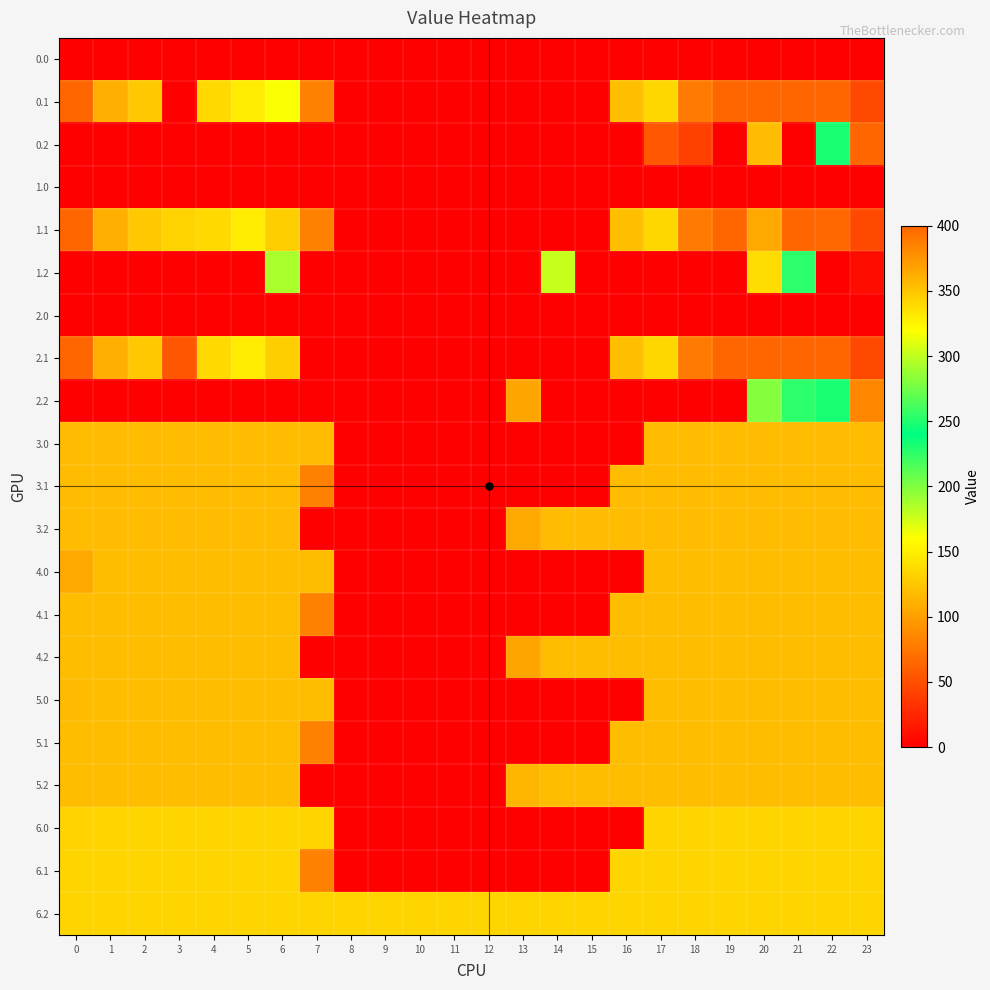

Rank the series by their maximum value, from lowest to highest.

0.0, 1.0, 2.0, 3.0, 3.1, 3.2, 4.0, 4.1, 4.2, 5.0, 5.1, 5.2, 6.0, 6.1, 6.2, 2.2, 1.2, 0.1, 0.2, 1.1, 2.1